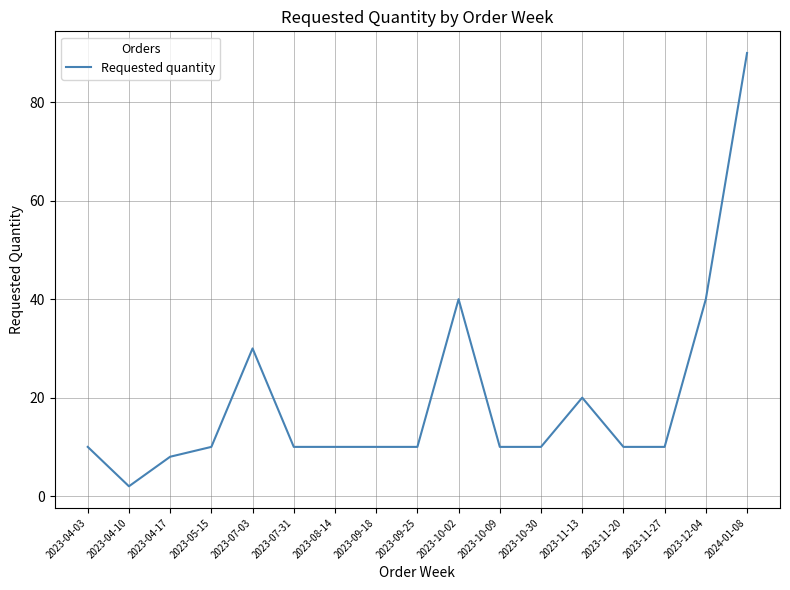

Reading right to left, what are all the values shown in this chart?

90	40	10	10	20	10	10	40	10	10	10	10	30	10	8	2	10